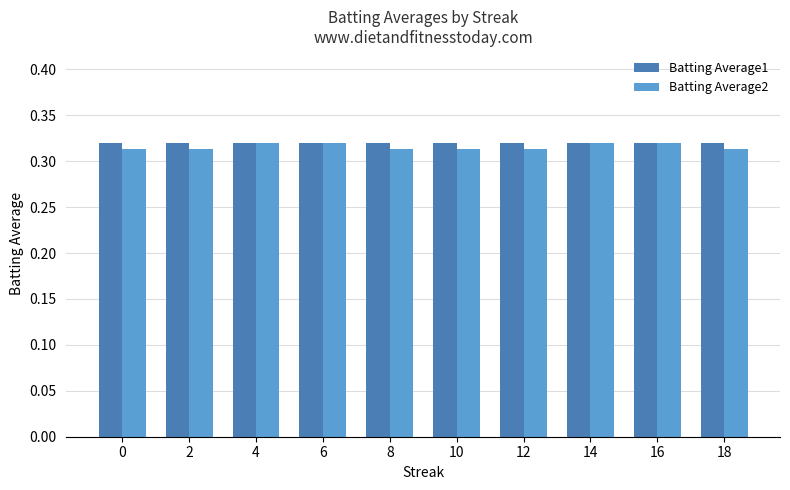

True or false: Batting Average1 has a value of 0.2 at 10.

False